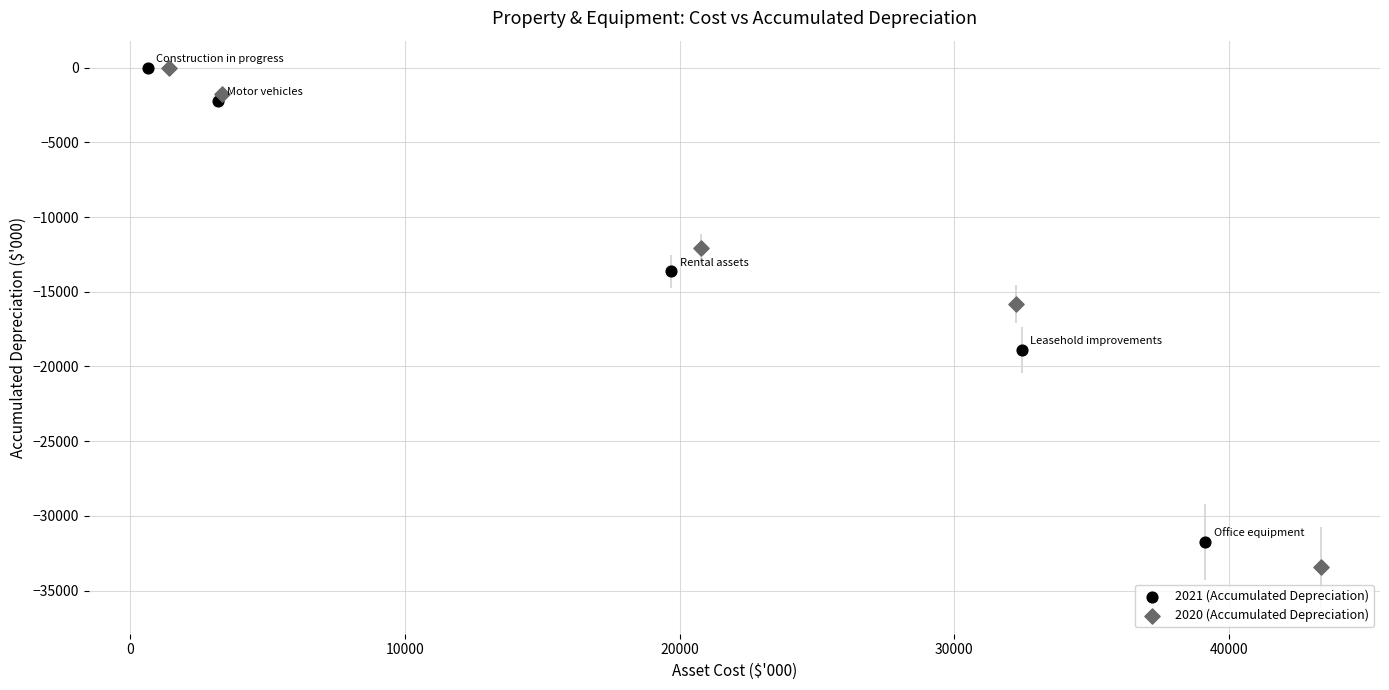

Which series reaches the minimum Y coordinate?

2020 (Accumulated Depreciation)